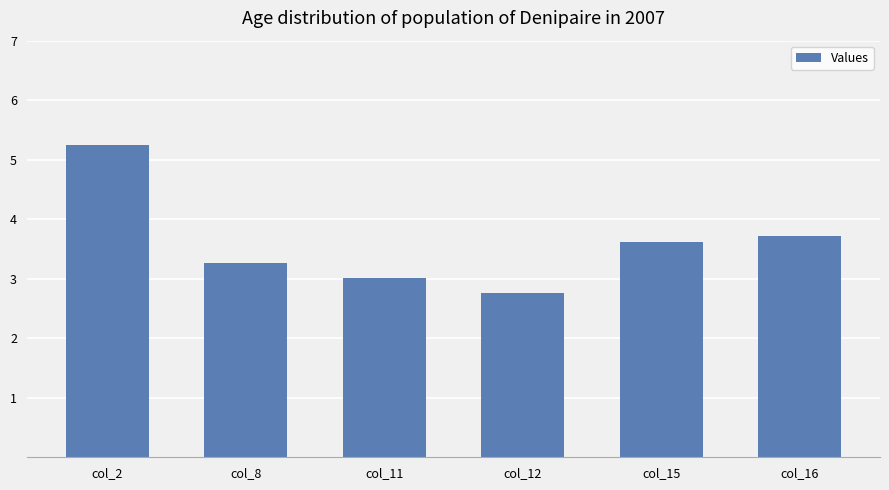

List the labels in order of value, smallest first.

col_12, col_11, col_8, col_15, col_16, col_2